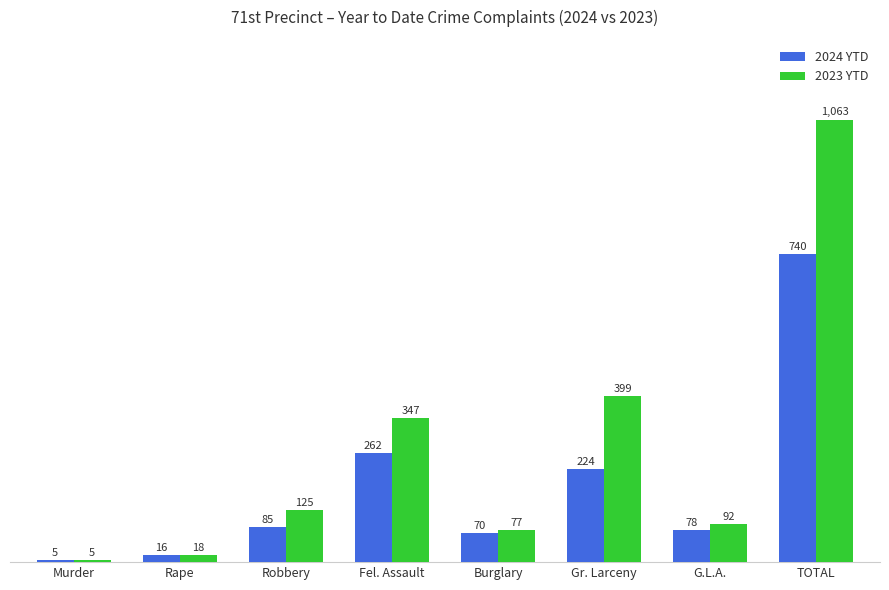

Reading left to right, list all the values displayed in this chart.

2024 YTD: 5	16	85	262	70	224	78	740
2023 YTD: 5	18	125	347	77	399	92	1063